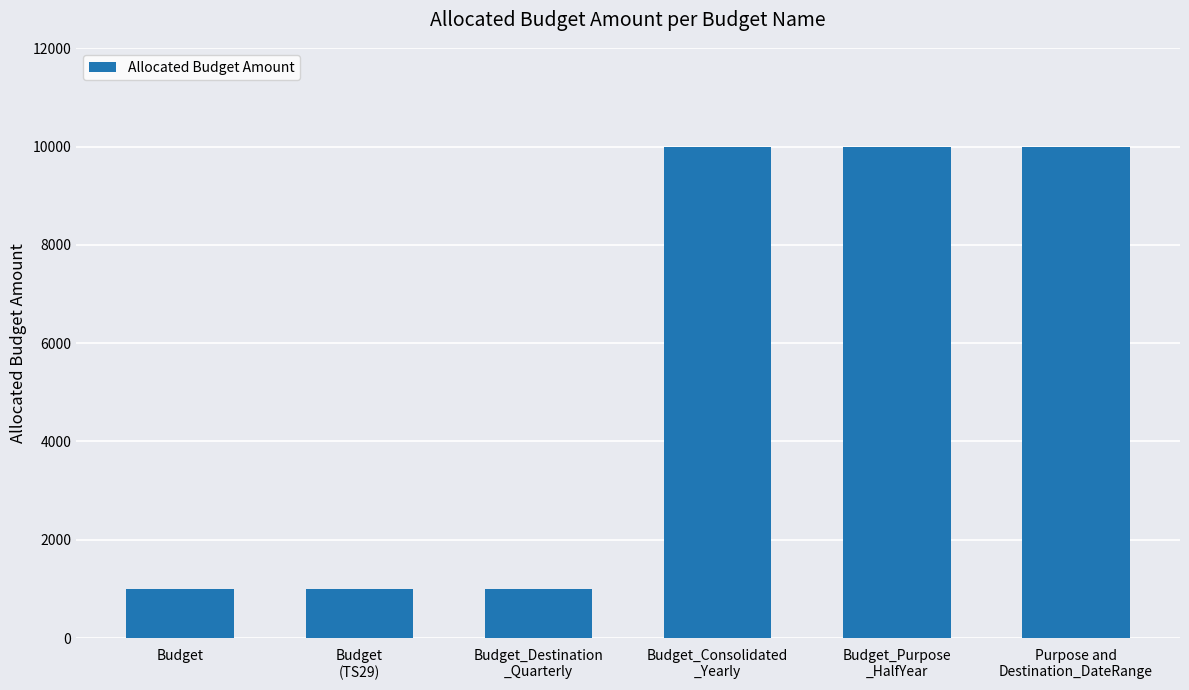

What position from the right is Budget
(TS29)?

5